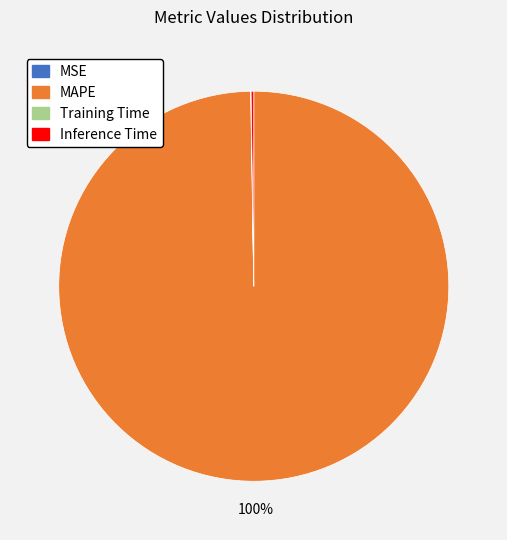

What is the majority slice?

MAPE